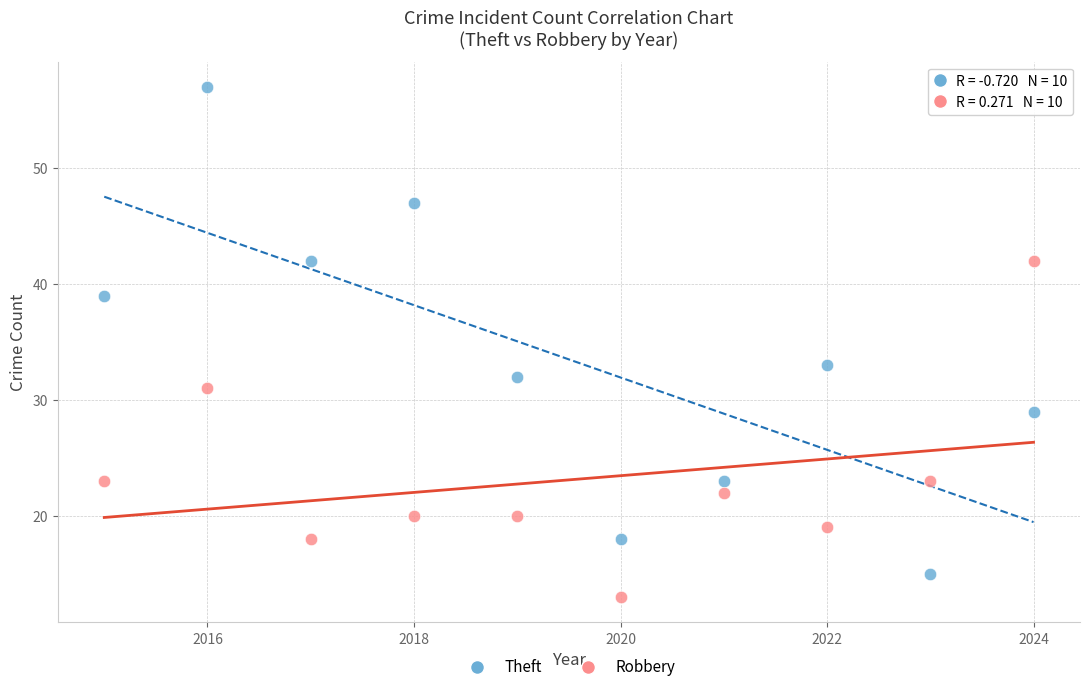

What is the X range (max minus min) for the scatter plot?

9